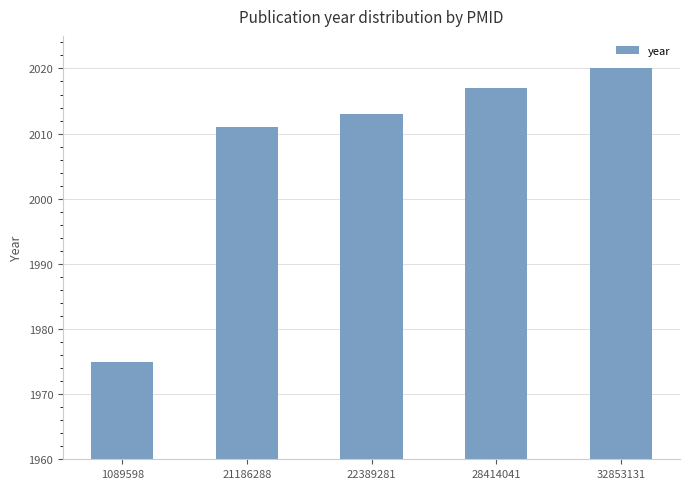

Reading left to right, transcribe all the data shown in this chart.

1089598=1975	21186288=2011	22389281=2013	28414041=2017	32853131=2020